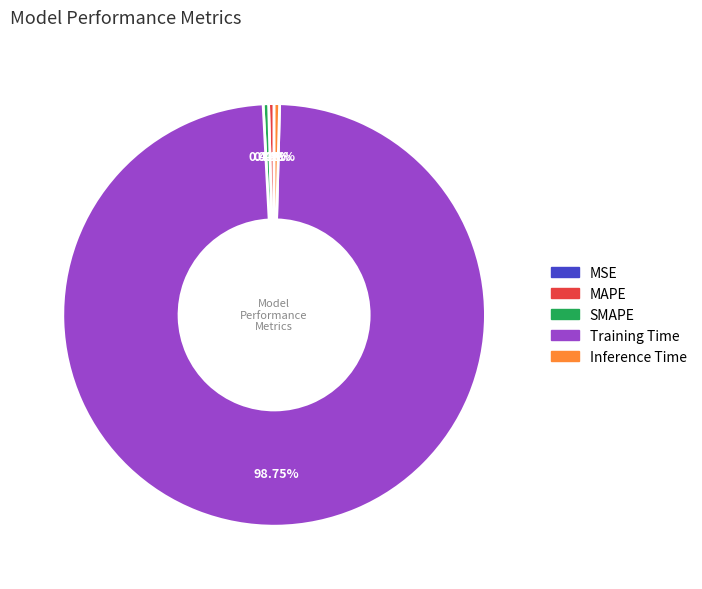

True or false: MAPE accounts for 12% of the total.

False